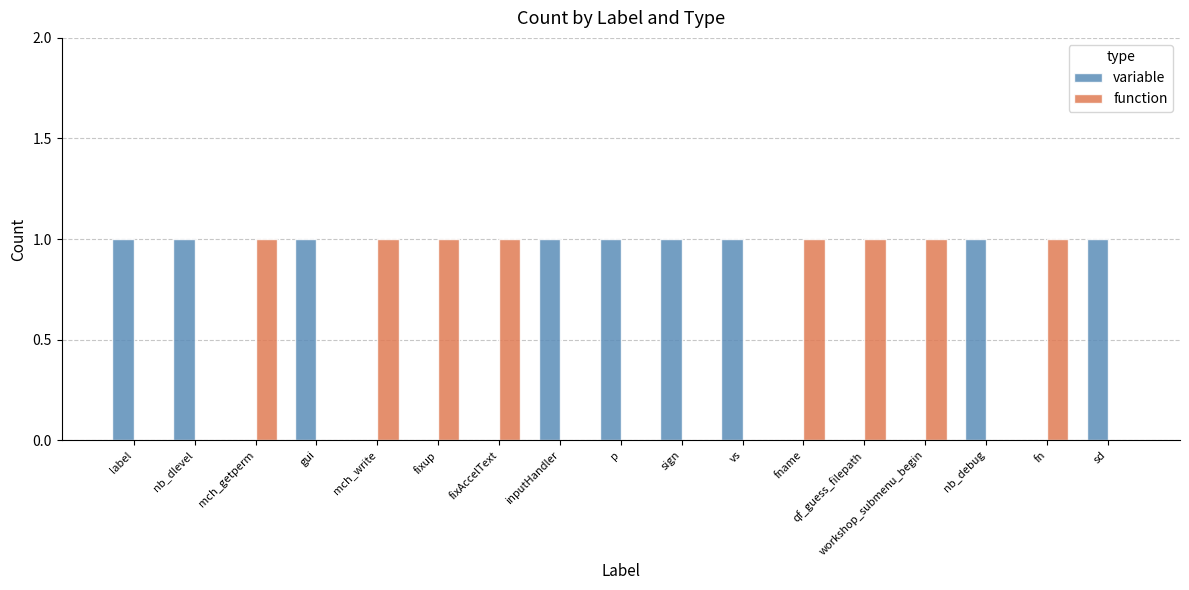

What is the sum of the function values at fixup and fn?

2